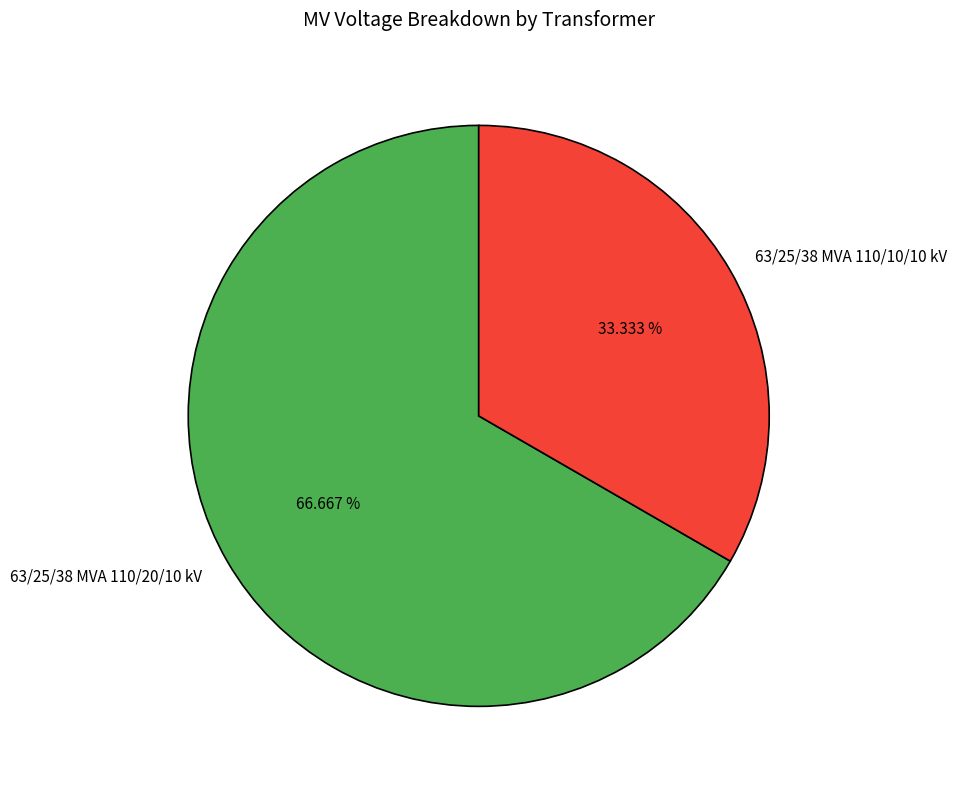

Is it true that 63/25/38 MVA 110/20/10 kV is 67% of the pie?

True